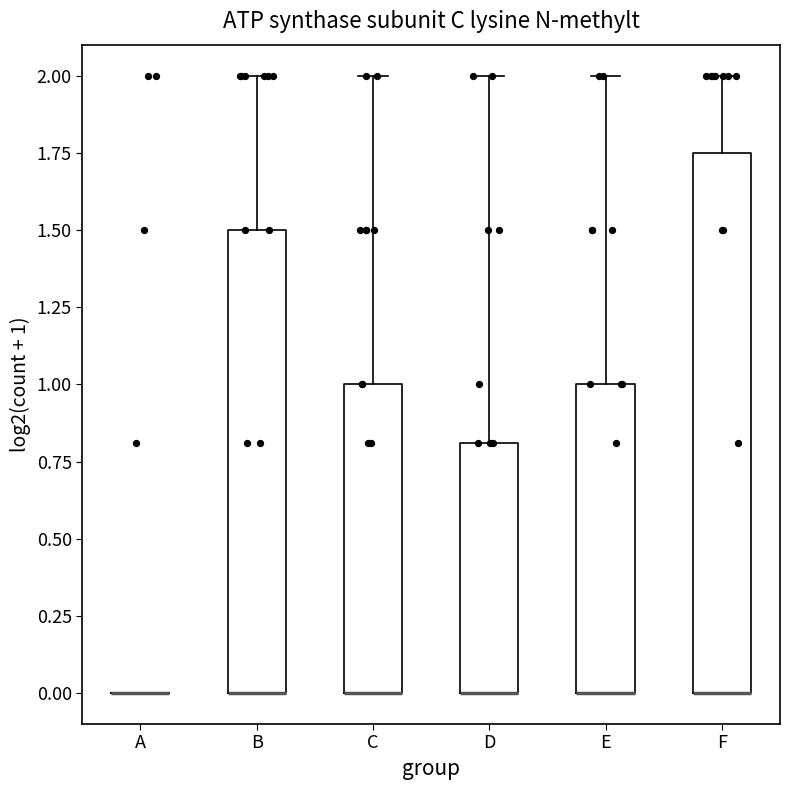

Reading left to right, transcribe this box plot: for each box, give where its median line is, the range the box spans, and where its two whiskers end, as read against the y-axis. The values are not printed on the chart, so give them approximately, as read against the axis.

A: box collapsed to a line at 0.00, whiskers 0.00 to 0.00
B: median 0.00 (drawn on the box's lower edge), box 0.00 to 1.50, whiskers 0.00 to 2.00
C: median 0.00 (drawn on the box's lower edge), box 0.00 to 1.00, whiskers 0.00 to 2.00
D: median 0.00 (drawn on the box's lower edge), box 0.00 to 0.80, whiskers 0.00 to 2.00
E: median 0.00 (drawn on the box's lower edge), box 0.00 to 1.00, whiskers 0.00 to 2.00
F: median 0.00 (drawn on the box's lower edge), box 0.00 to 1.75, whiskers 0.00 to 2.00